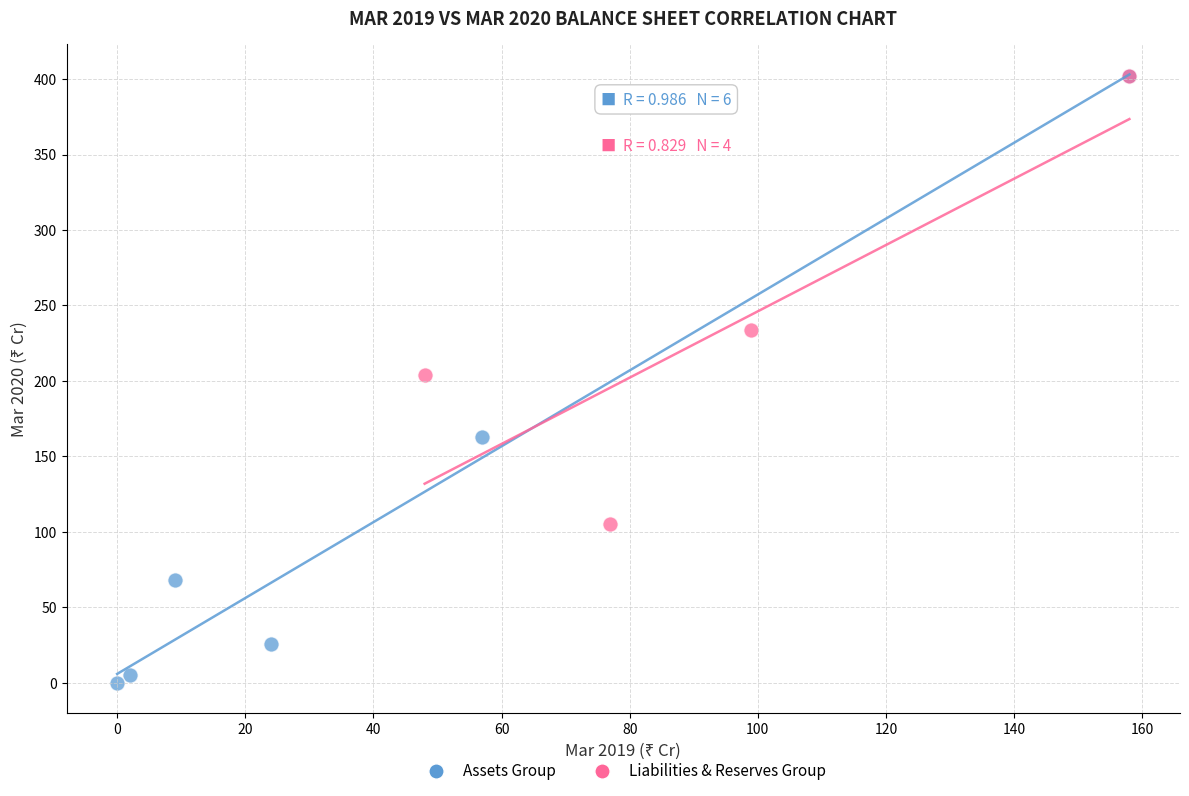

Which series has the largest Y range (max minus min)?

Assets Group